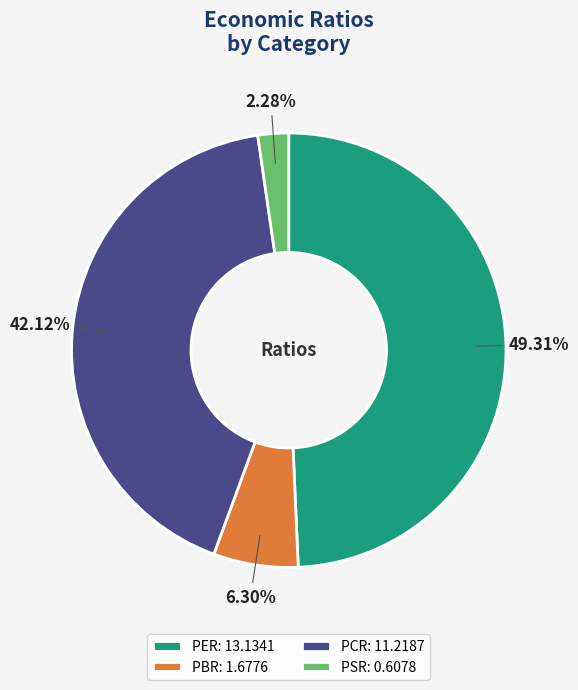

Is it true that PER is 49% of the pie?

True